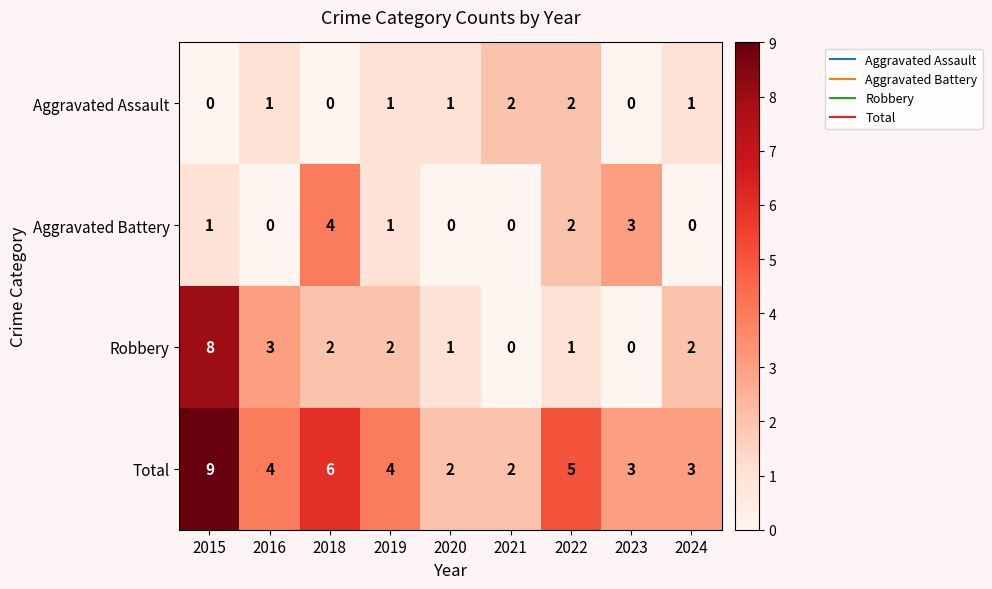

Rank the series by their maximum value, from highest to lowest.

Total, Robbery, Aggravated Battery, Aggravated Assault